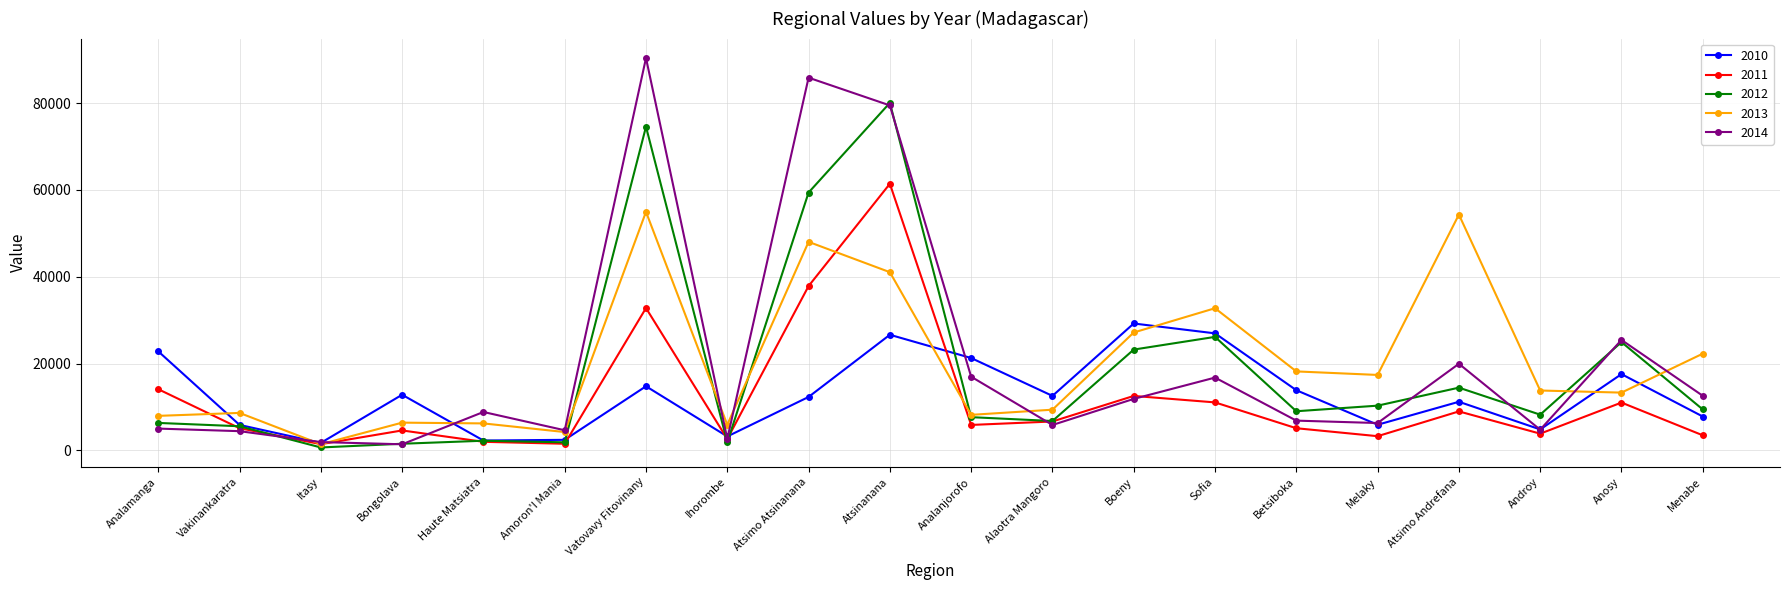

True or false: 2013 has more than 0 interior local peaks.

True